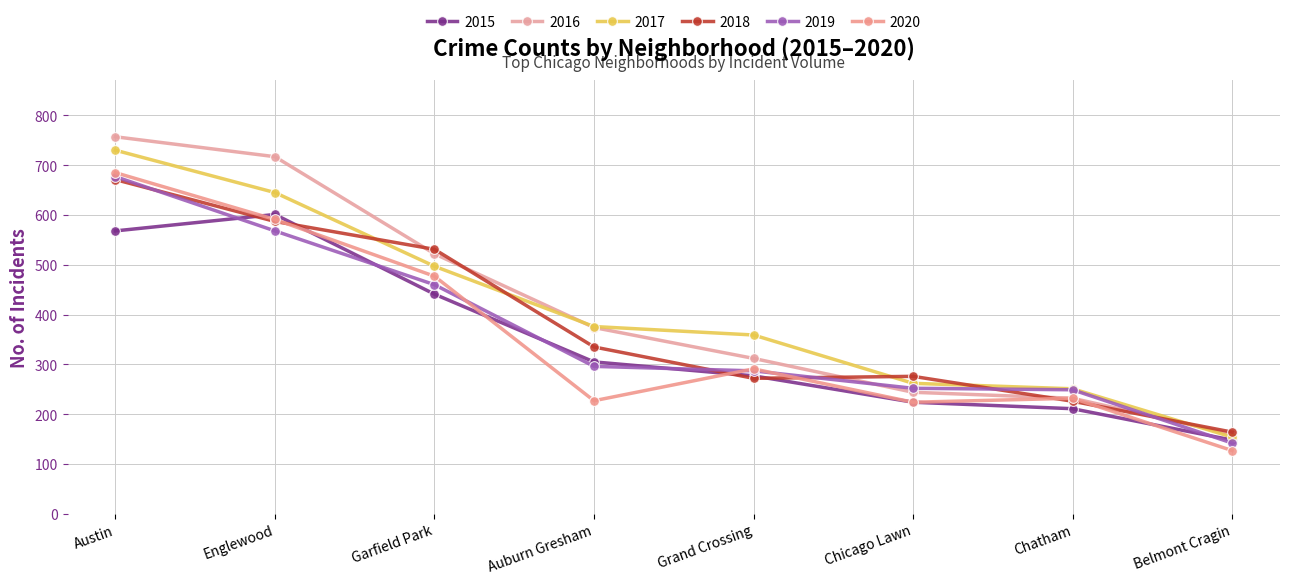

What is the maximum value for 2019?

677